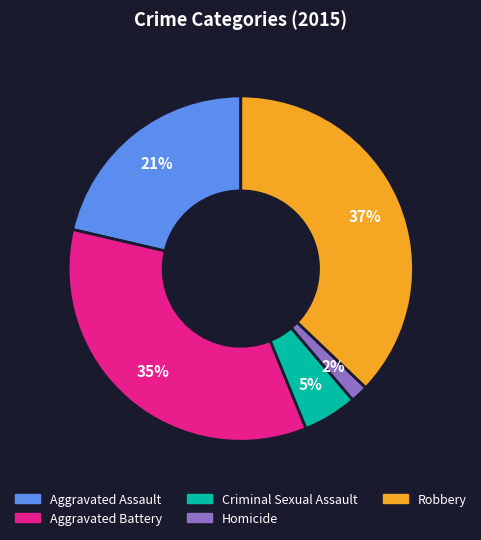

Does Aggravated Battery represent more than half of the total?

No